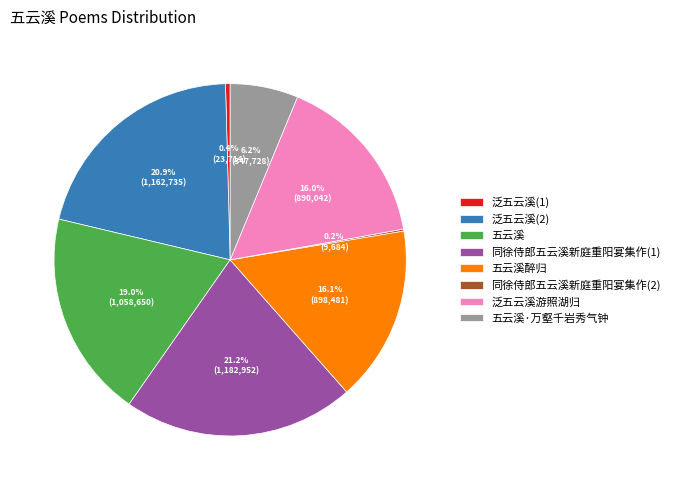

How much of the chart is everything except 五云溪·万壑千岩秀气钟?

93.8%